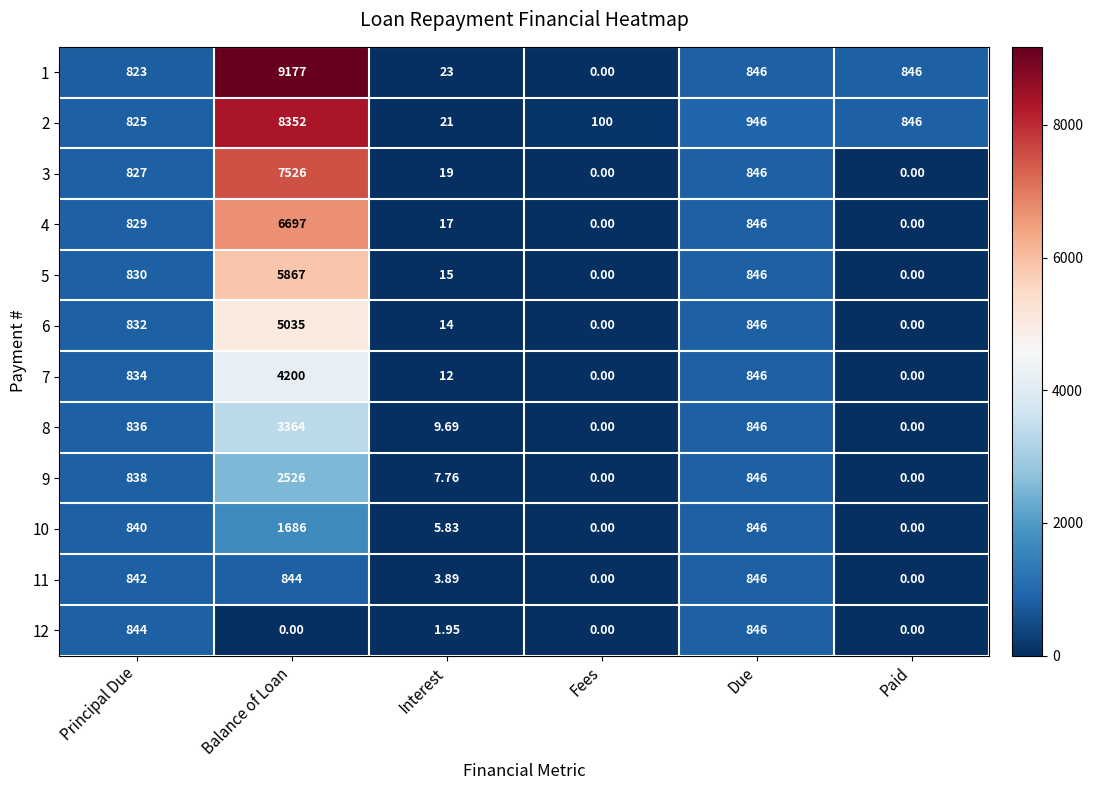

At which label is 8 closest to 1682?

Due